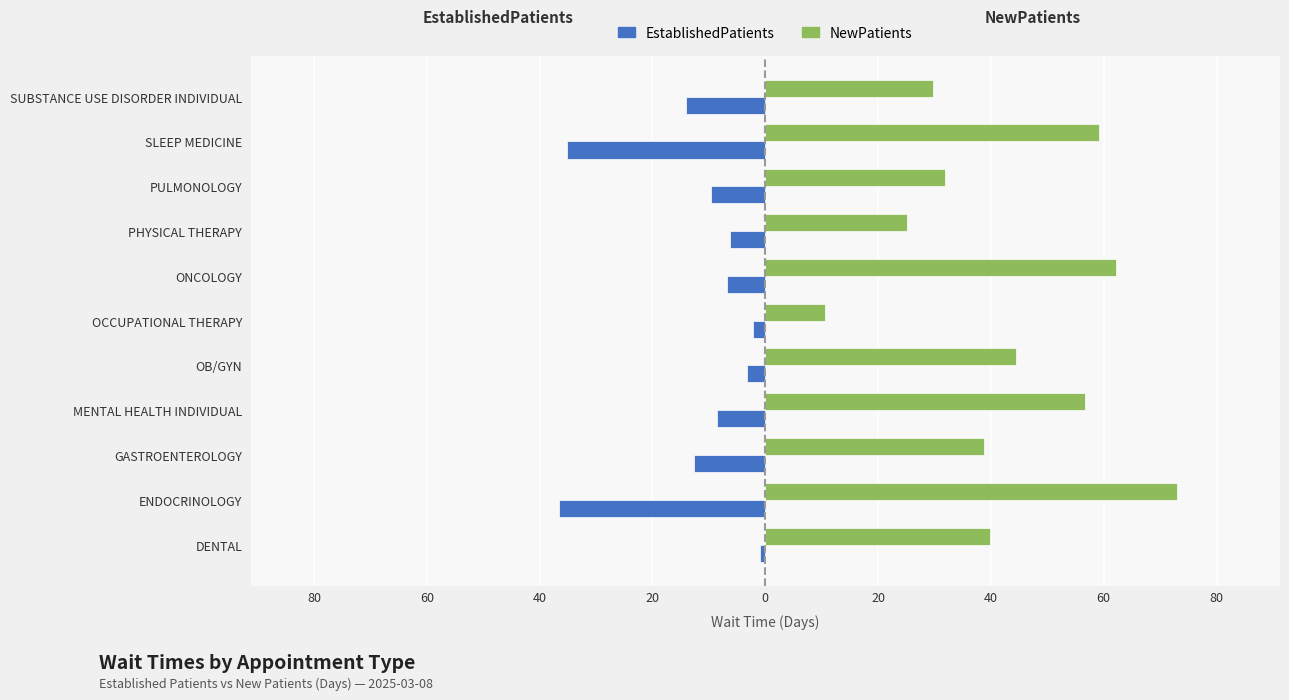

What are all the series names shown in the legend?

EstablishedPatients, NewPatients